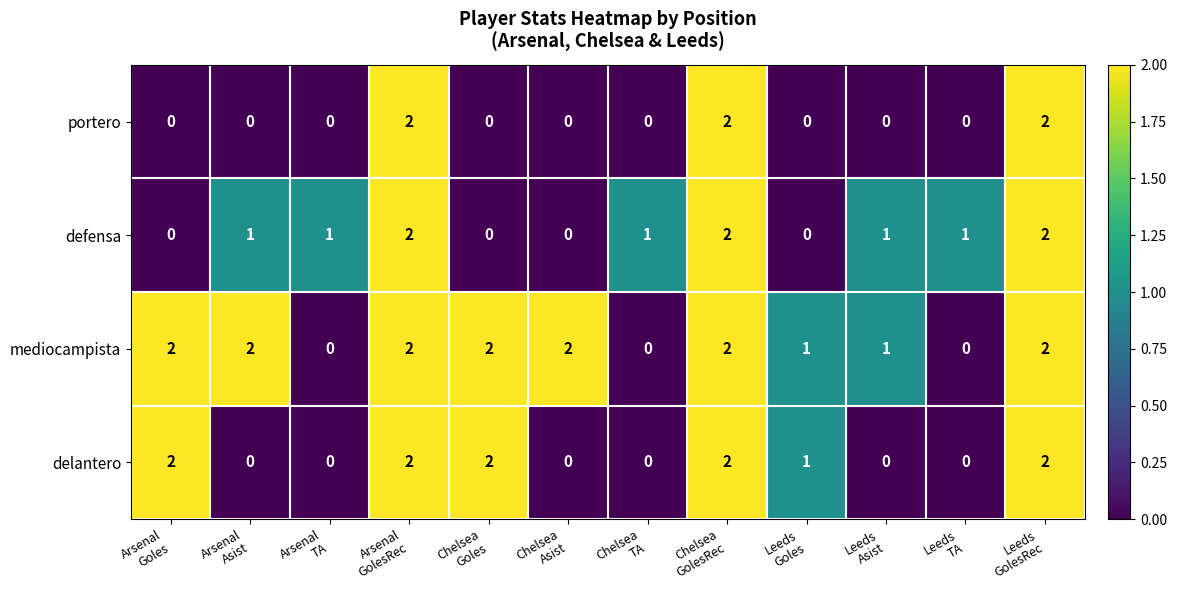

How many mediocampista values are between 1 and 2?

9